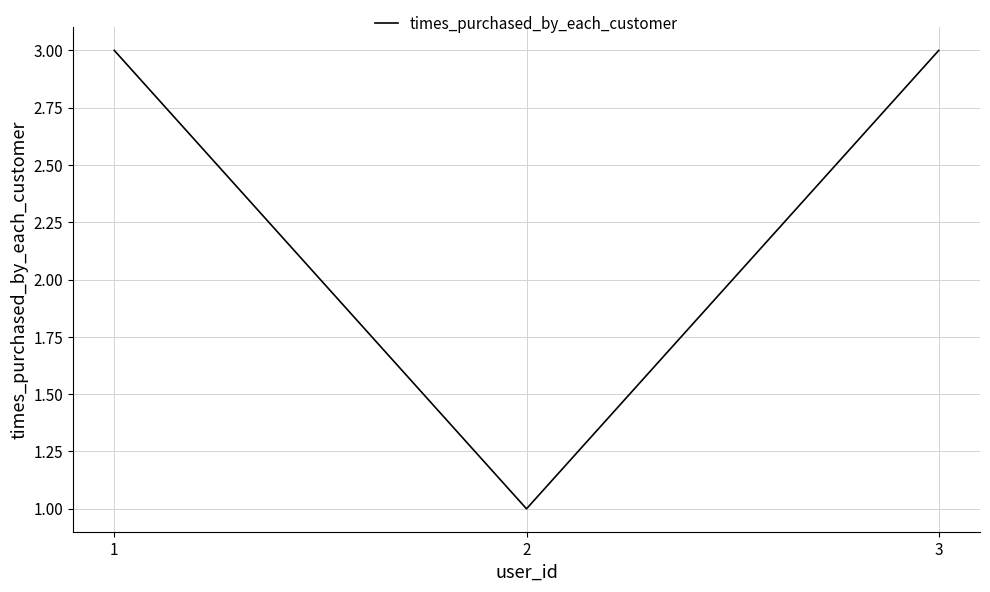

Reading right to left, transcribe all the data shown in this chart.

3=3	2=1	1=3